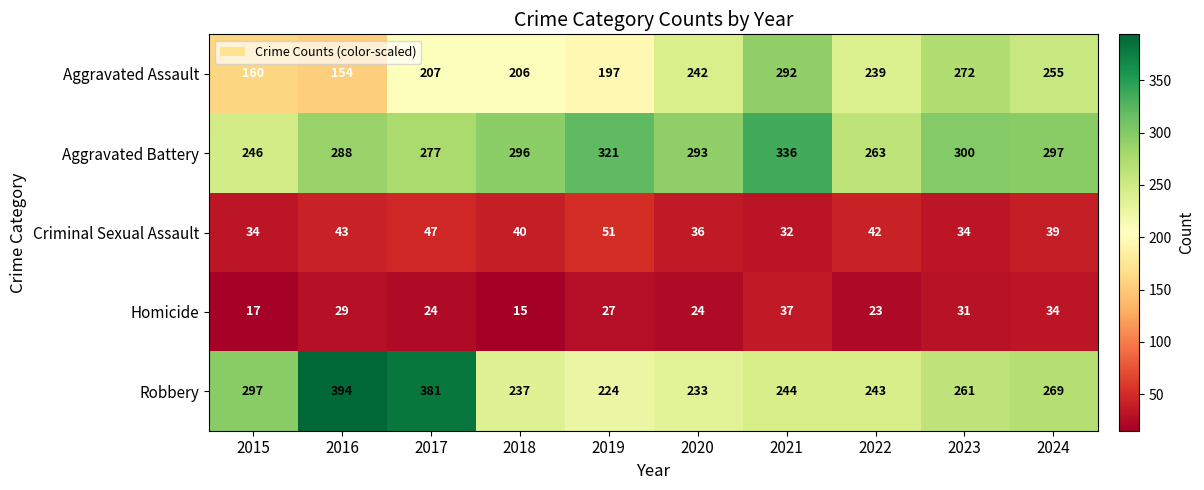

At how many categories does at least one series exceed 76?

10